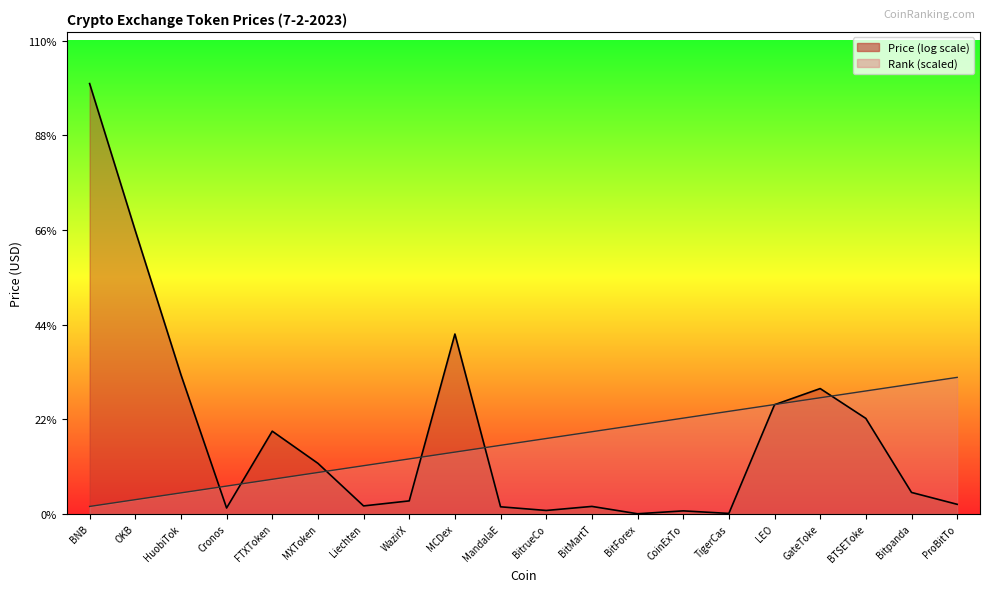

True or false: there are more than 1 points higher than both neighbors.

False